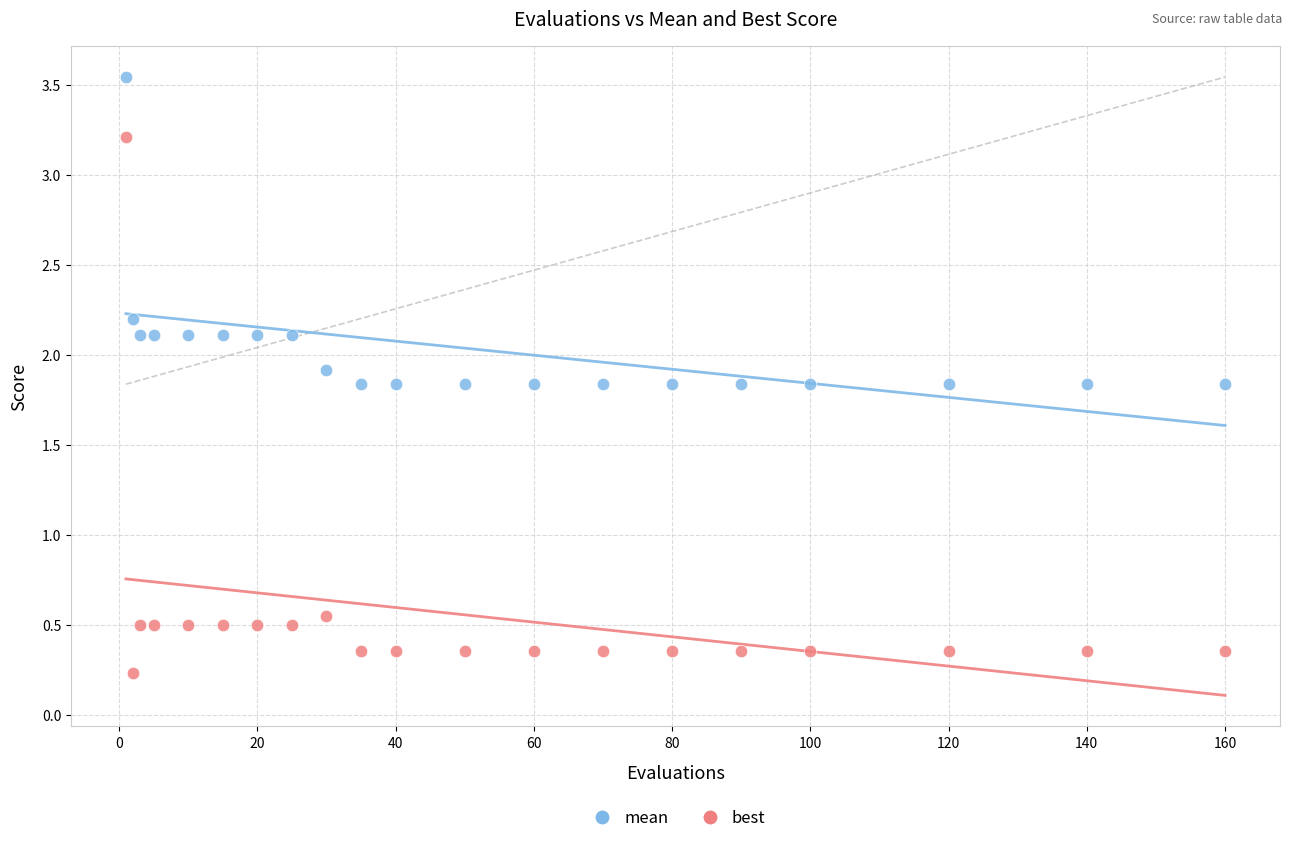

Which series has the largest Y range (max minus min)?

best